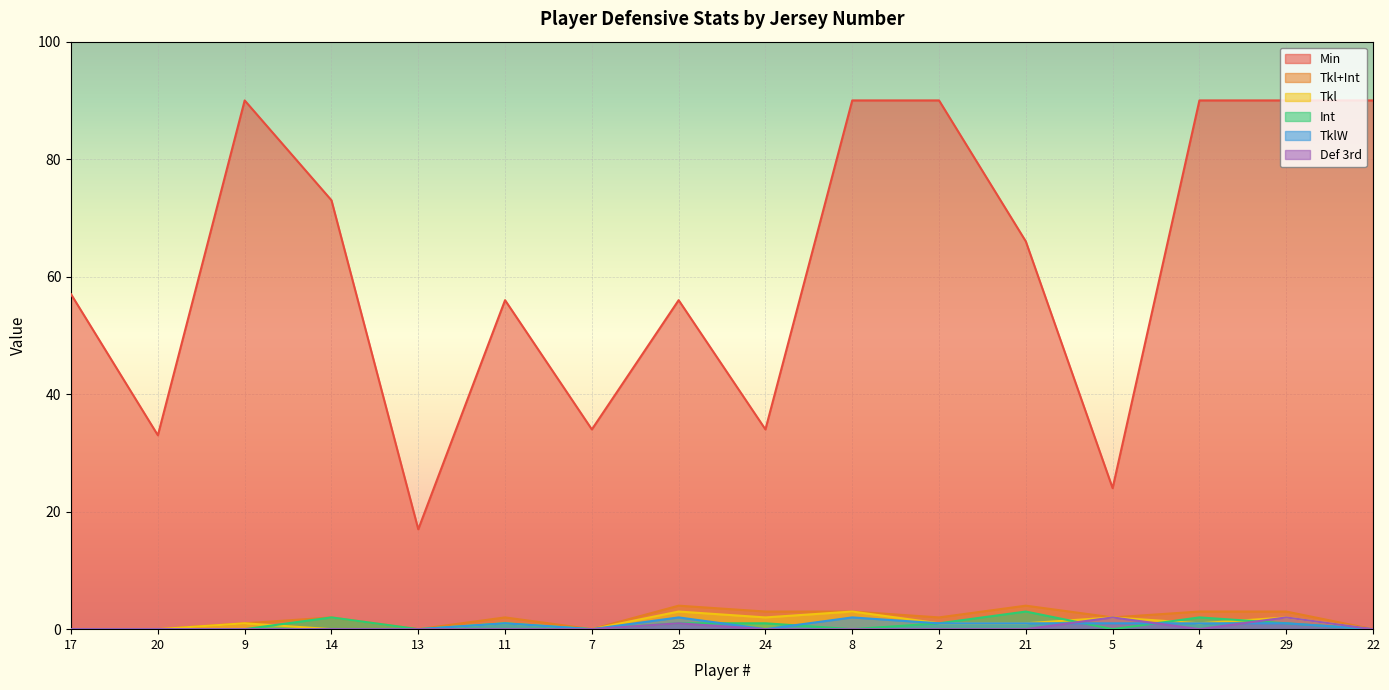

What is the label of the 12th point from the right?

13